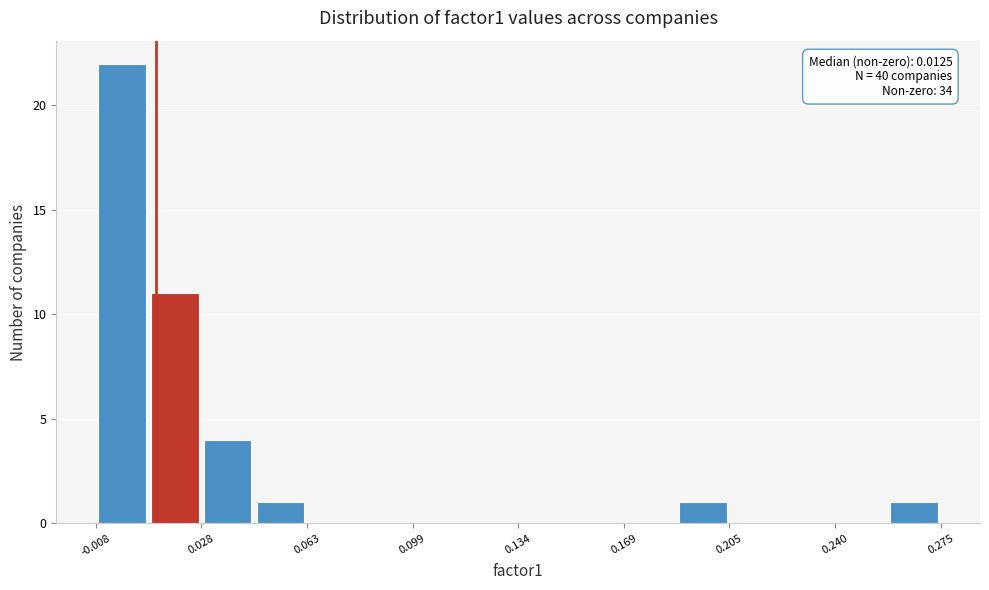

Around what value on the x-axis is the tallest bar? Give the approximate position of its centre, as read against the axis.

0.000